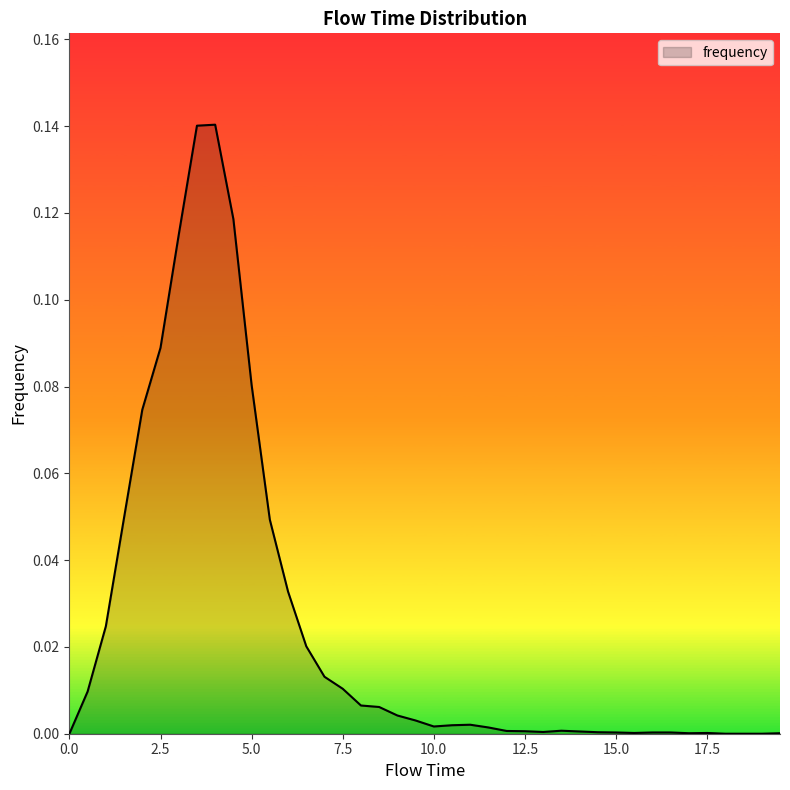

How many lines are shown in the chart?

1